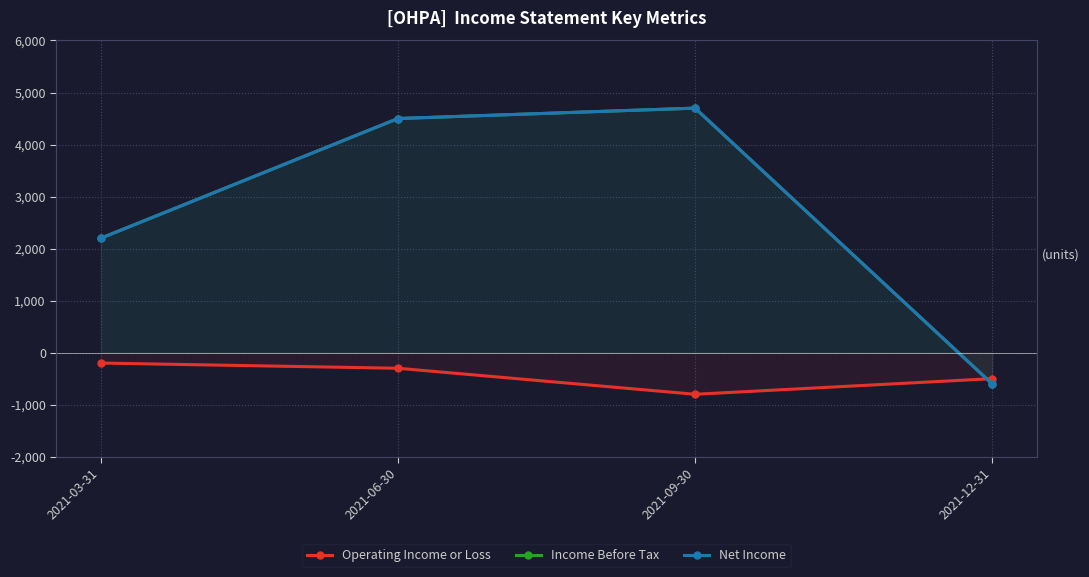

How many interior local valleys does the Operating Income or Loss series have?

1